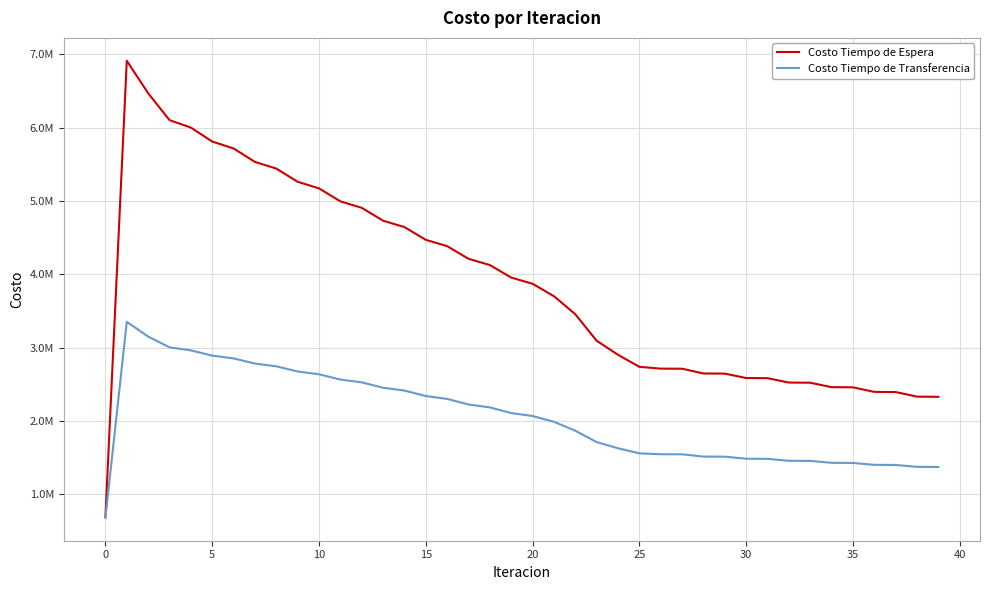

What are all the series names shown in the legend?

Costo Tiempo de Espera, Costo Tiempo de Transferencia